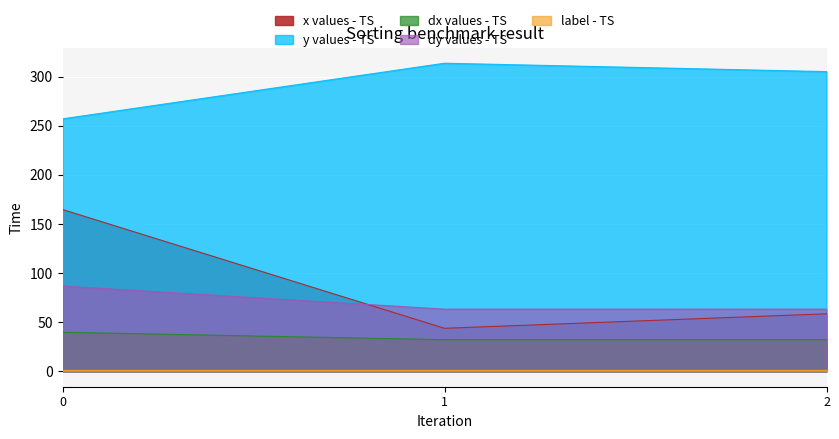

Between 0 and 1, which series saw the biggest shift?

x values - TS